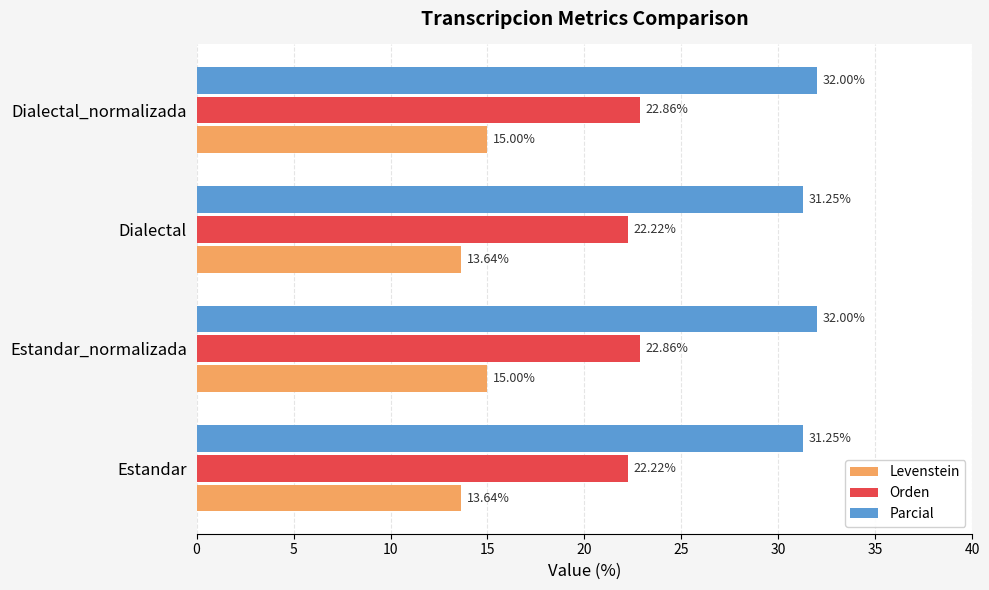

What is the spread (max minus min) of values at Estandar?

17.6